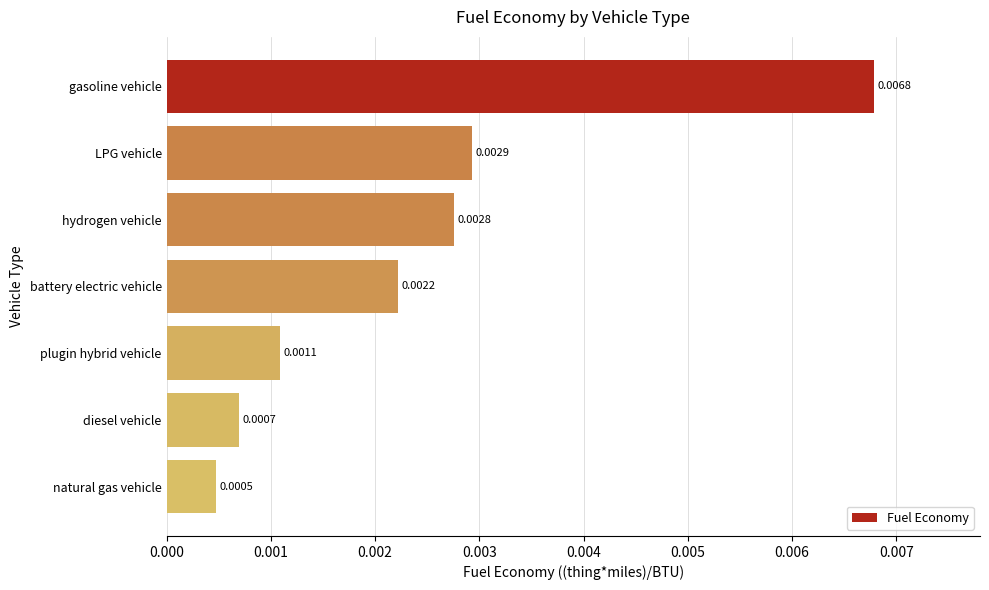

Rank the categories by value from highest to lowest.

gasoline vehicle, LPG vehicle, hydrogen vehicle, battery electric vehicle, plugin hybrid vehicle, diesel vehicle, natural gas vehicle